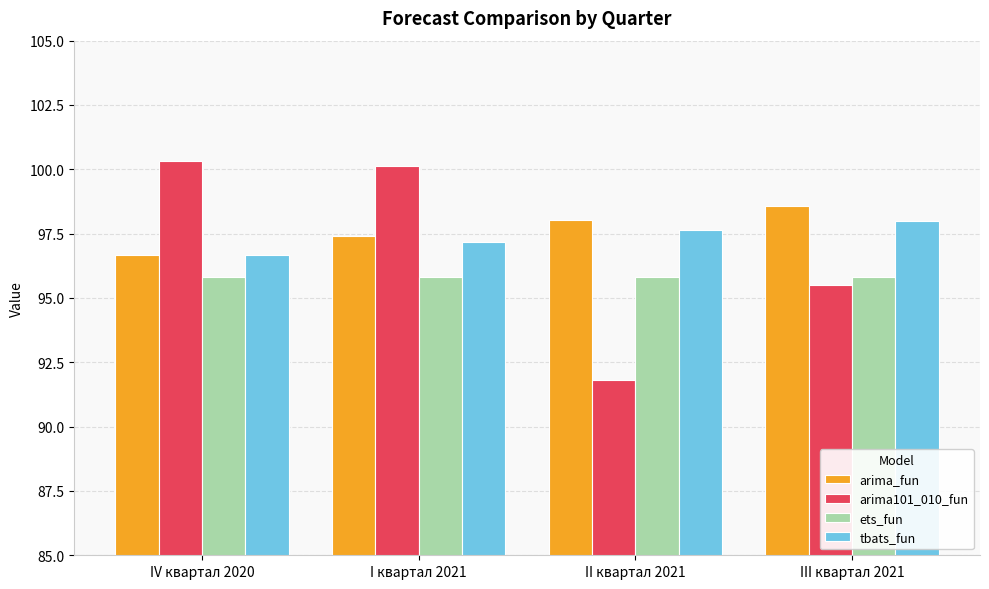

True or false: ets_fun has a value of 95.8 at I квартал 2021.

True